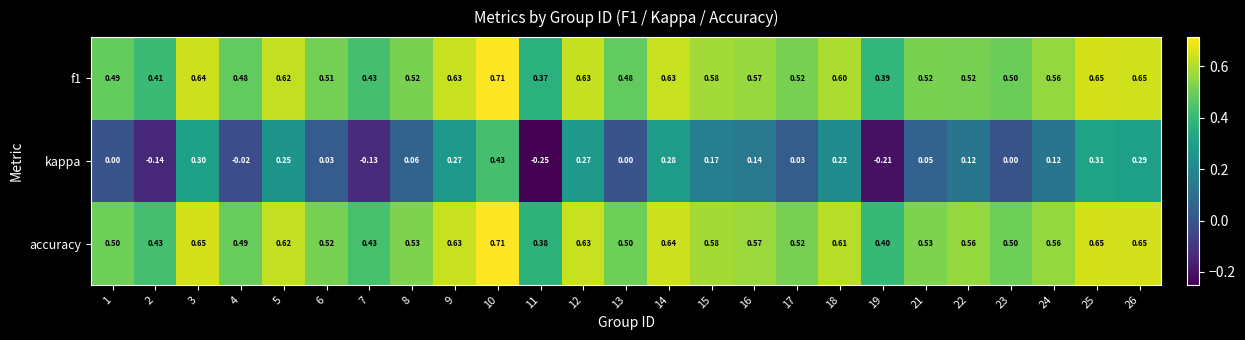

How many series are shown in this chart?

3